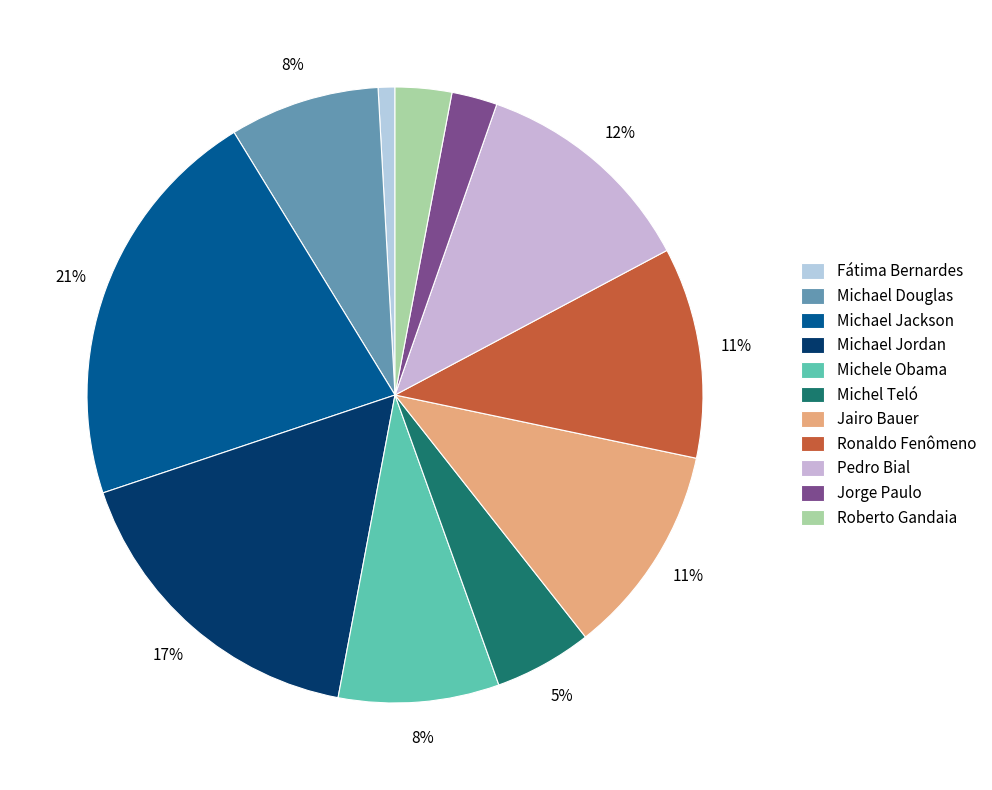

What portion of the pie excludes Fátima Bernardes?

99.1%